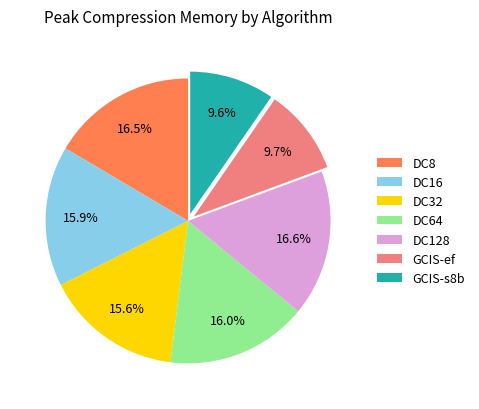

Approximately how many times larger is the value at DC128 compared to DC64?

1.0